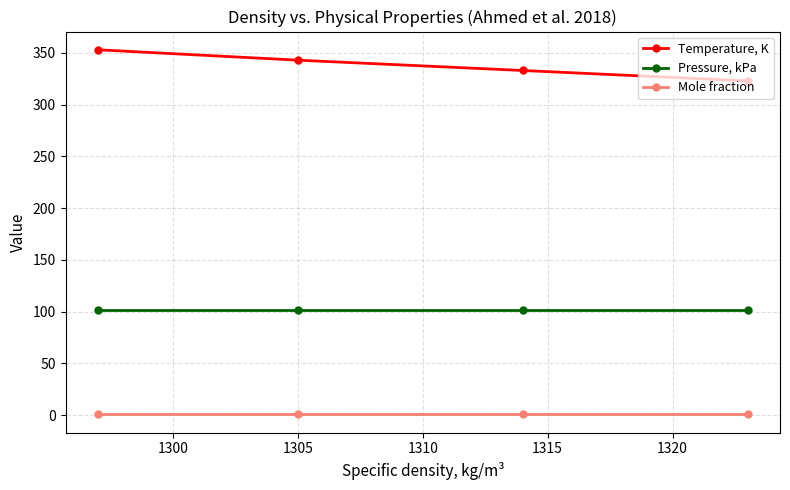

List the series in order of their overall mean, highest first.

Temperature, K, Pressure, kPa, Mole fraction